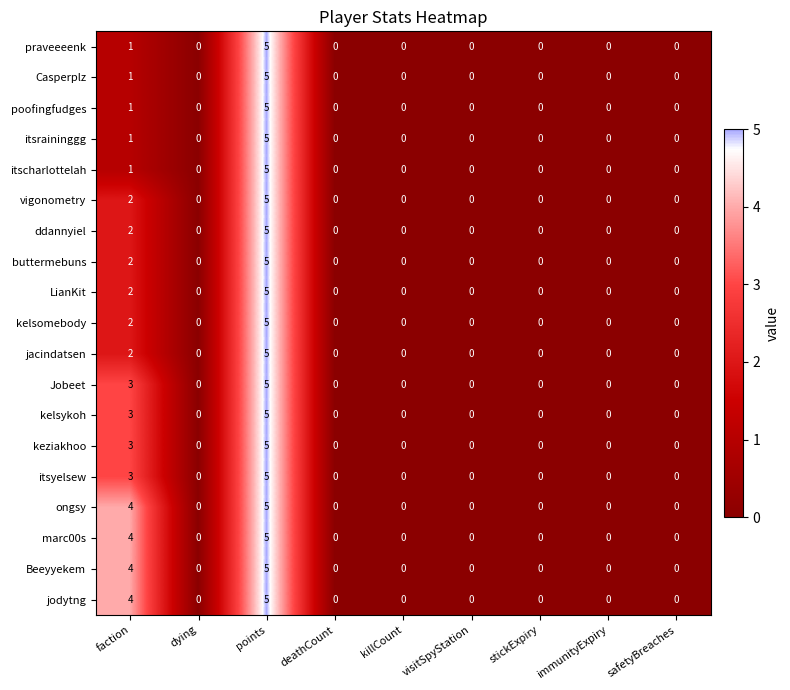

At which category does the chart reach its peak across all series?

points